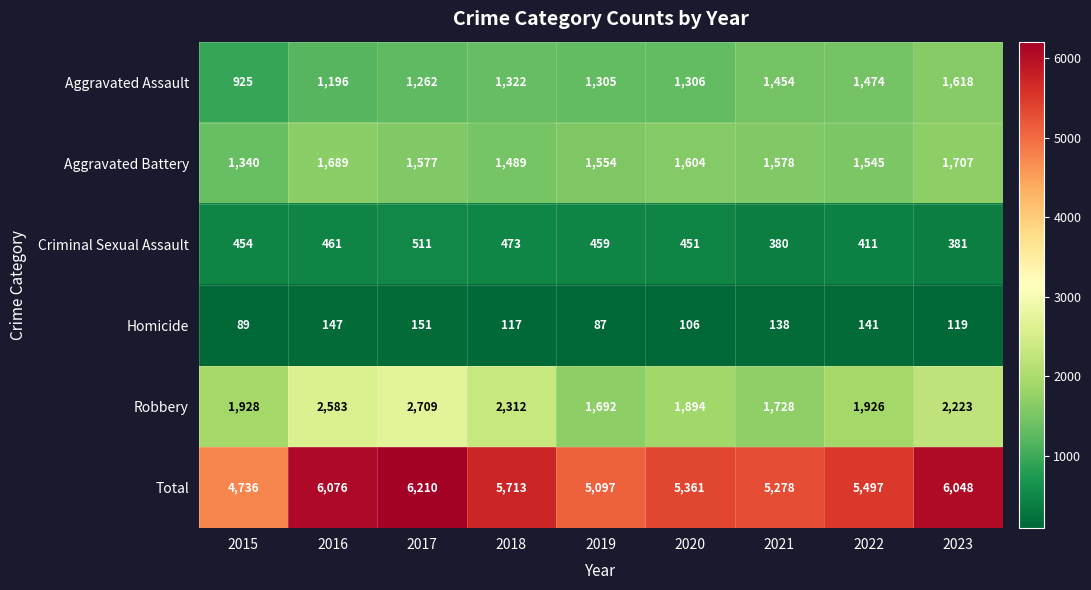

How many distinct data groups are displayed?

6